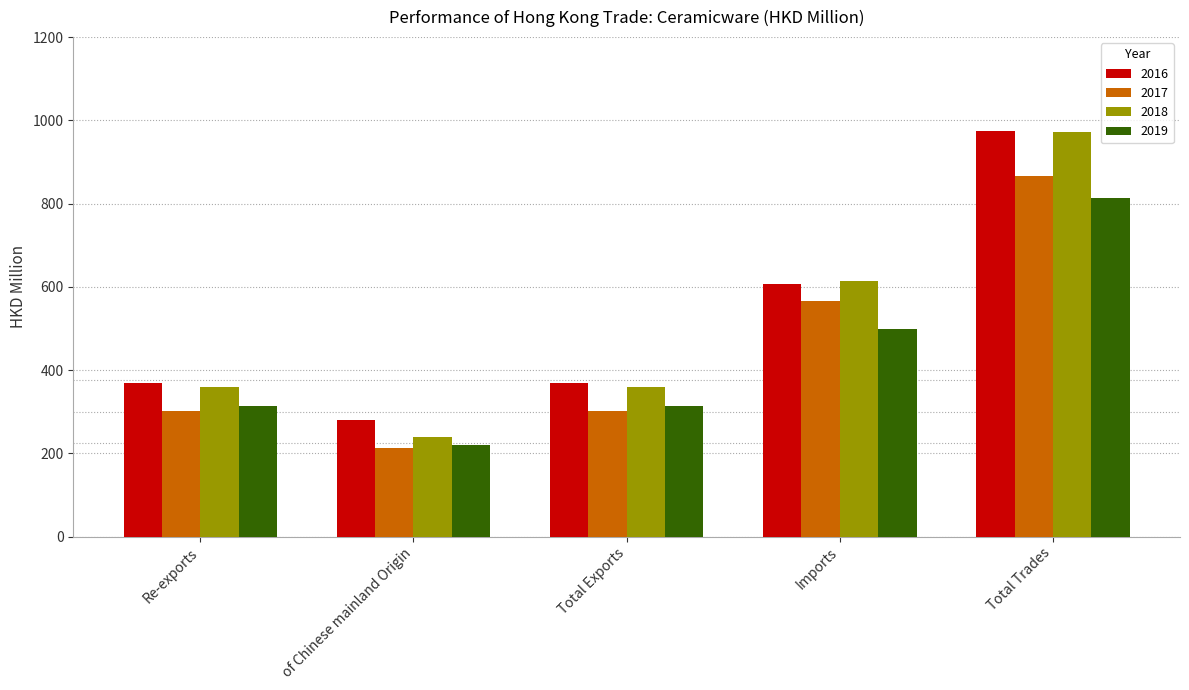

How many bars are there in total?

20